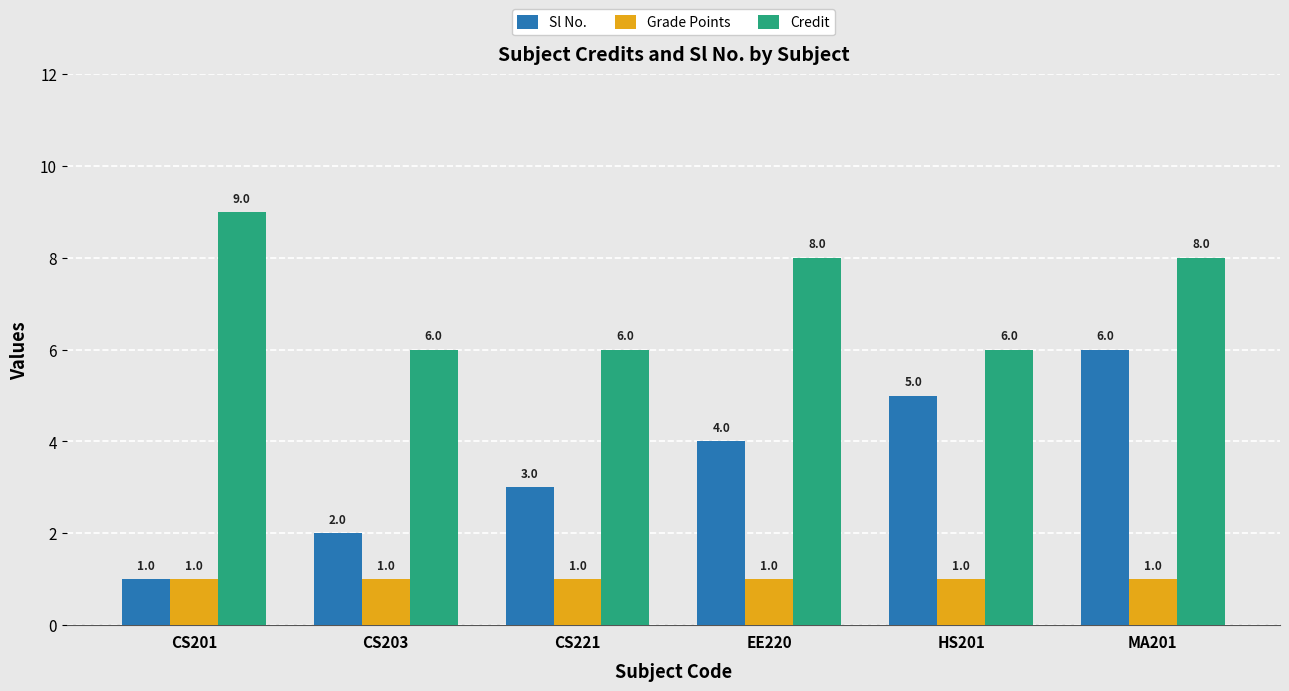

What is the spread (max minus min) of values at EE220?

7